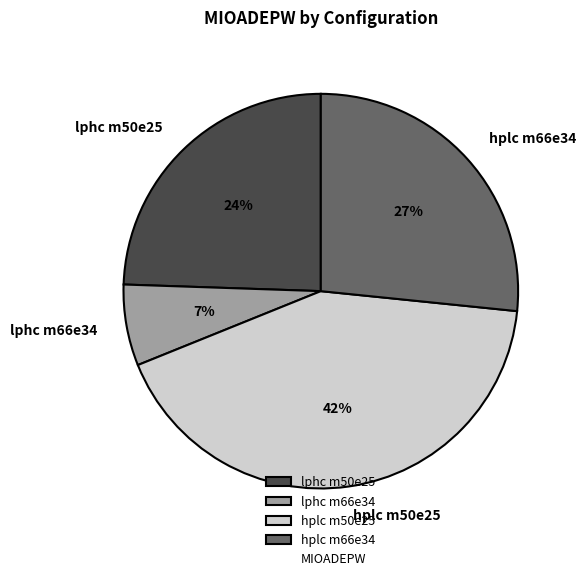

To the nearest percent, what percentage of the pie is hplc m50e25?

42%